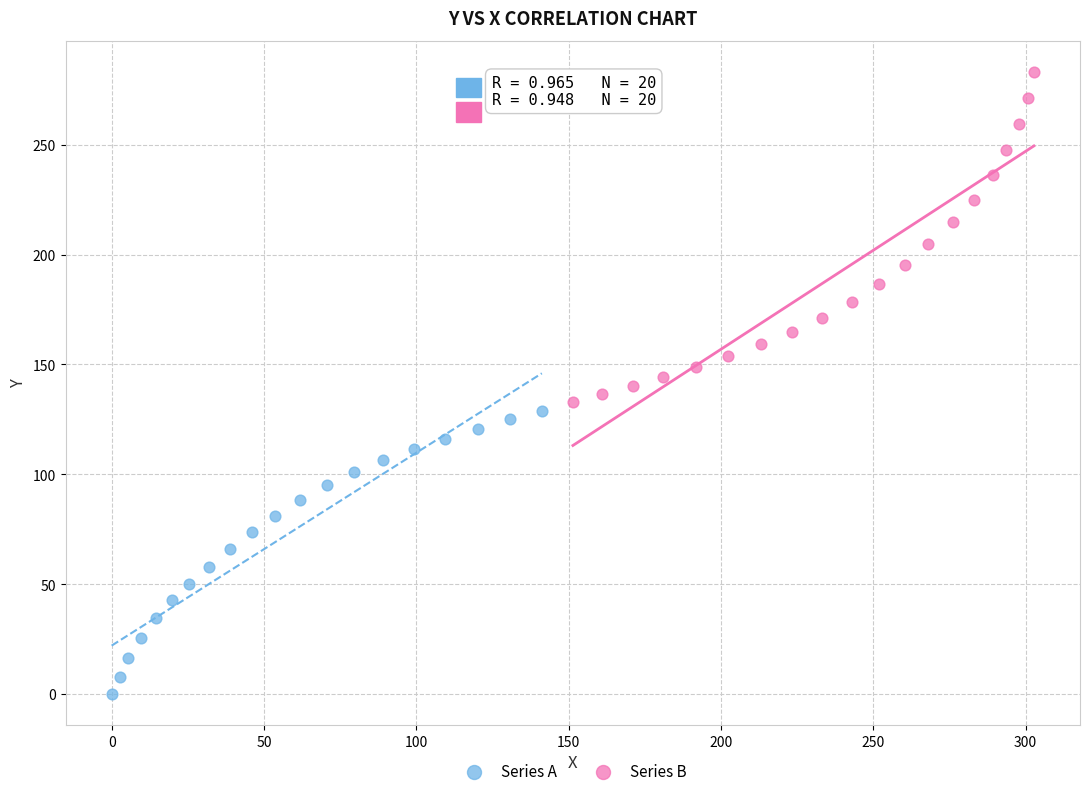

Which series has the largest Y range (max minus min)?

Series B